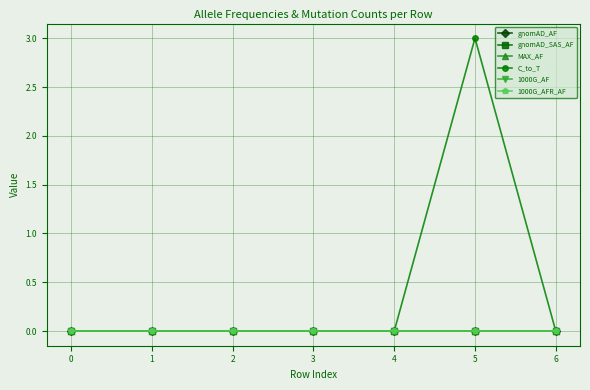

Which has a higher value, 1 or 5?

1